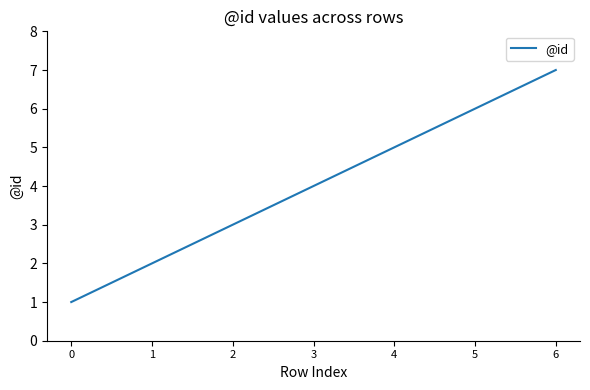

Rank the categories by value from highest to lowest.

6, 5, 4, 3, 2, 1, 0